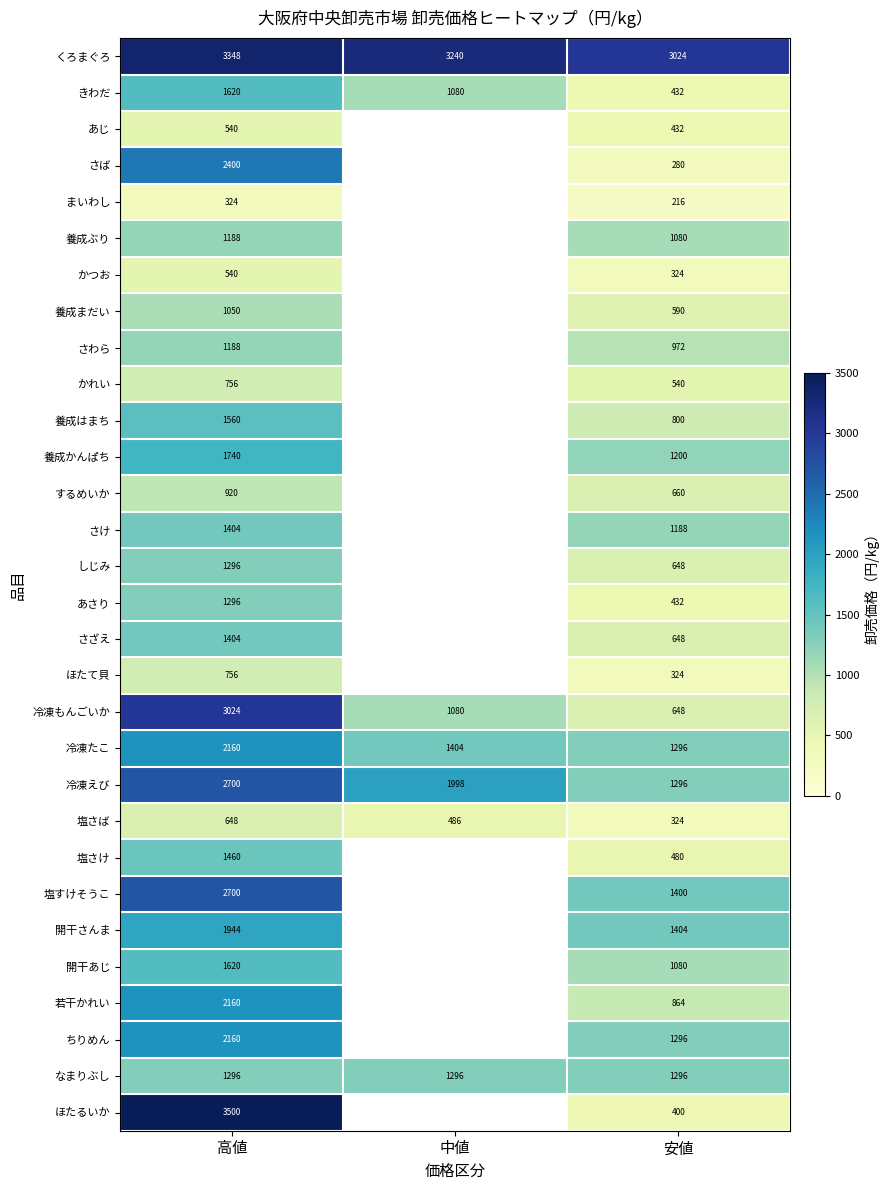

What is the average value of the 冷凍えび series?

1998